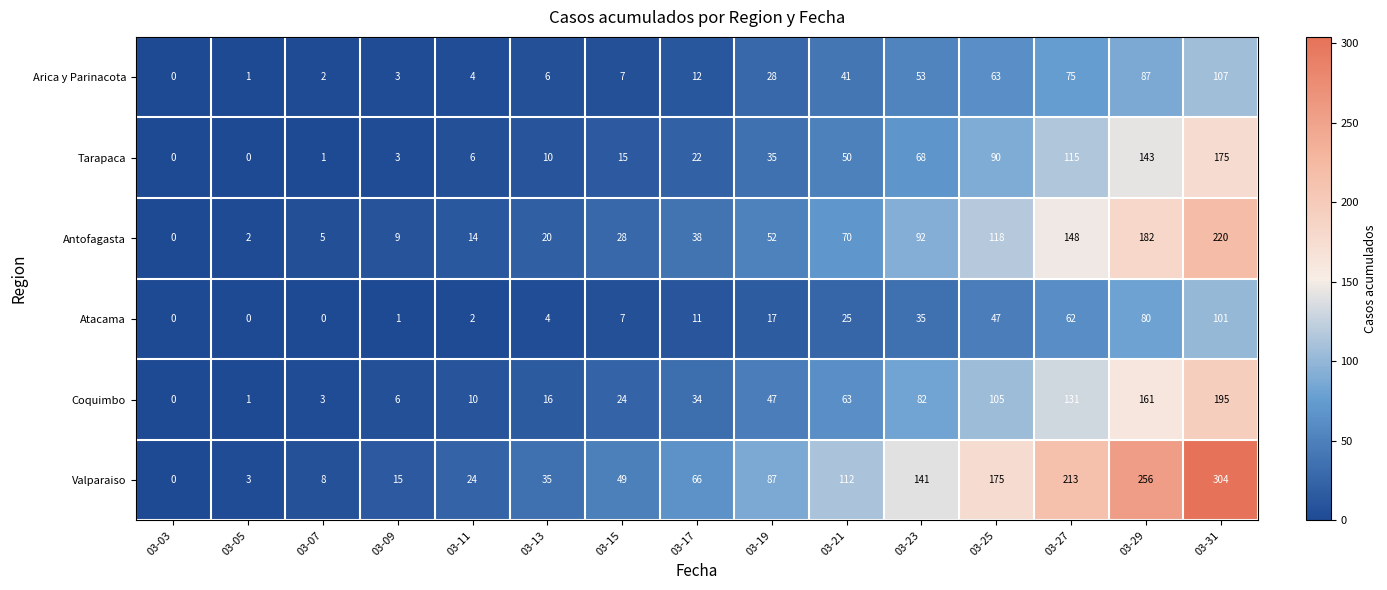

Which series has the widest spread of values?

Valparaiso